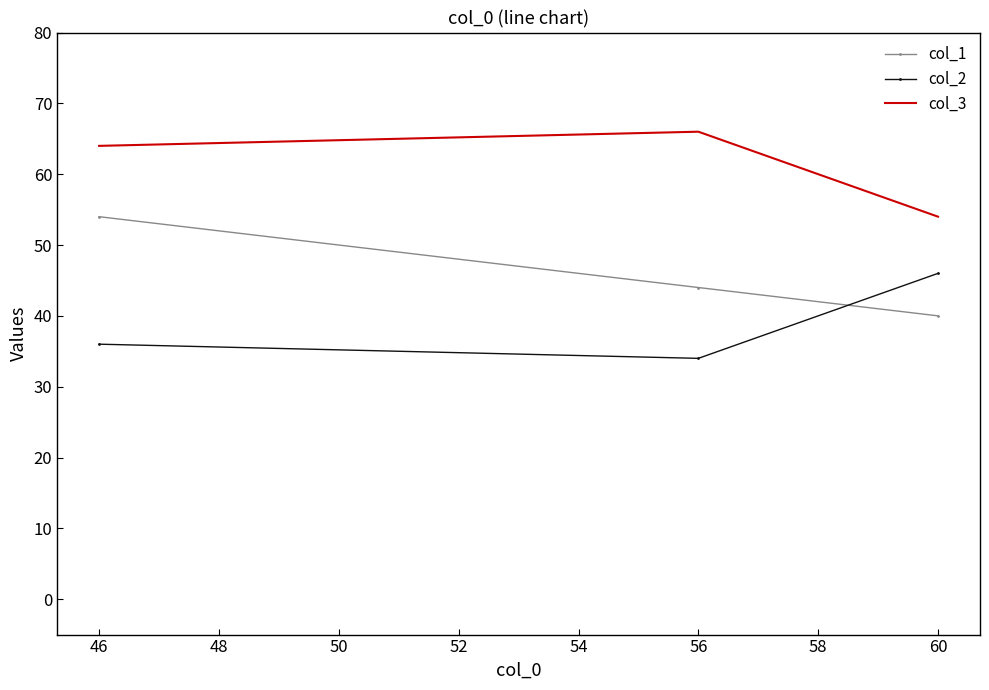

Which series has the largest total across all categories?

col_3